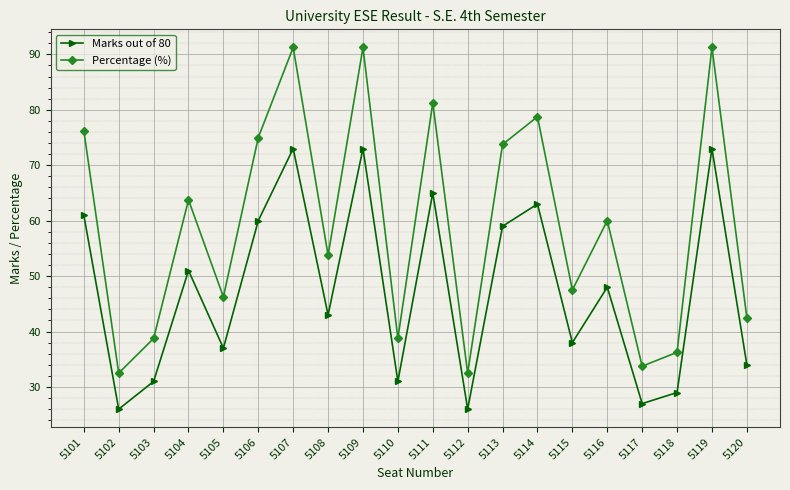

Where is the first local maximum for Marks out of 80?

5104